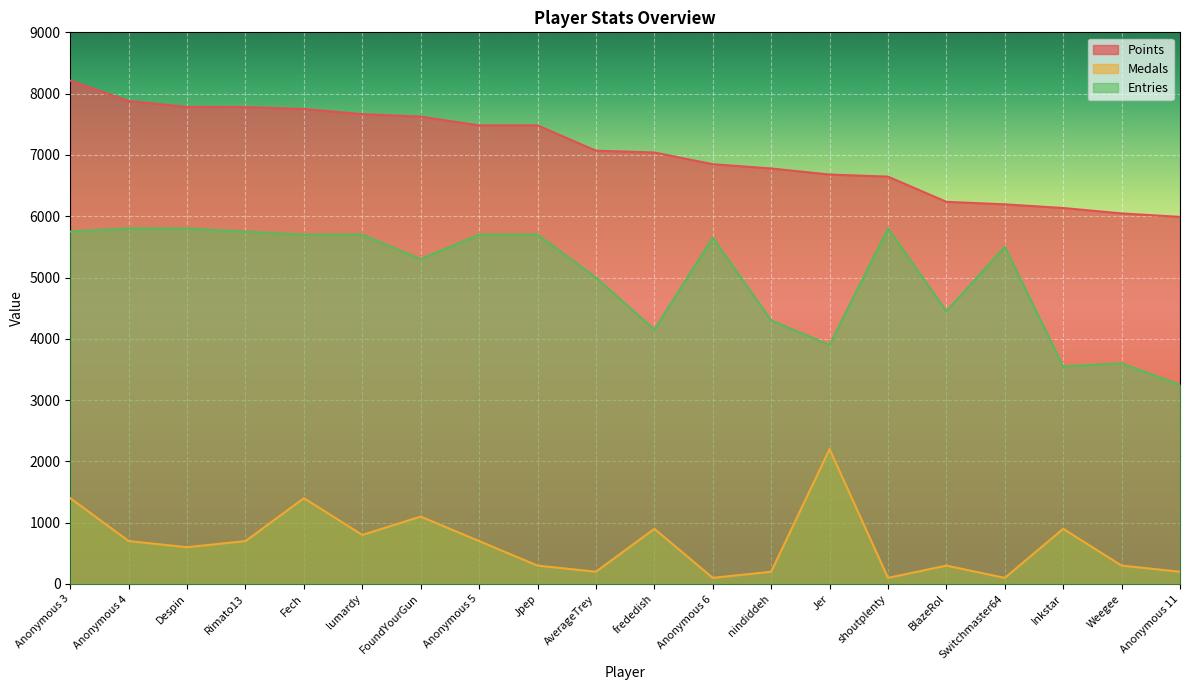

How many data points in Entries are above 5650?

9